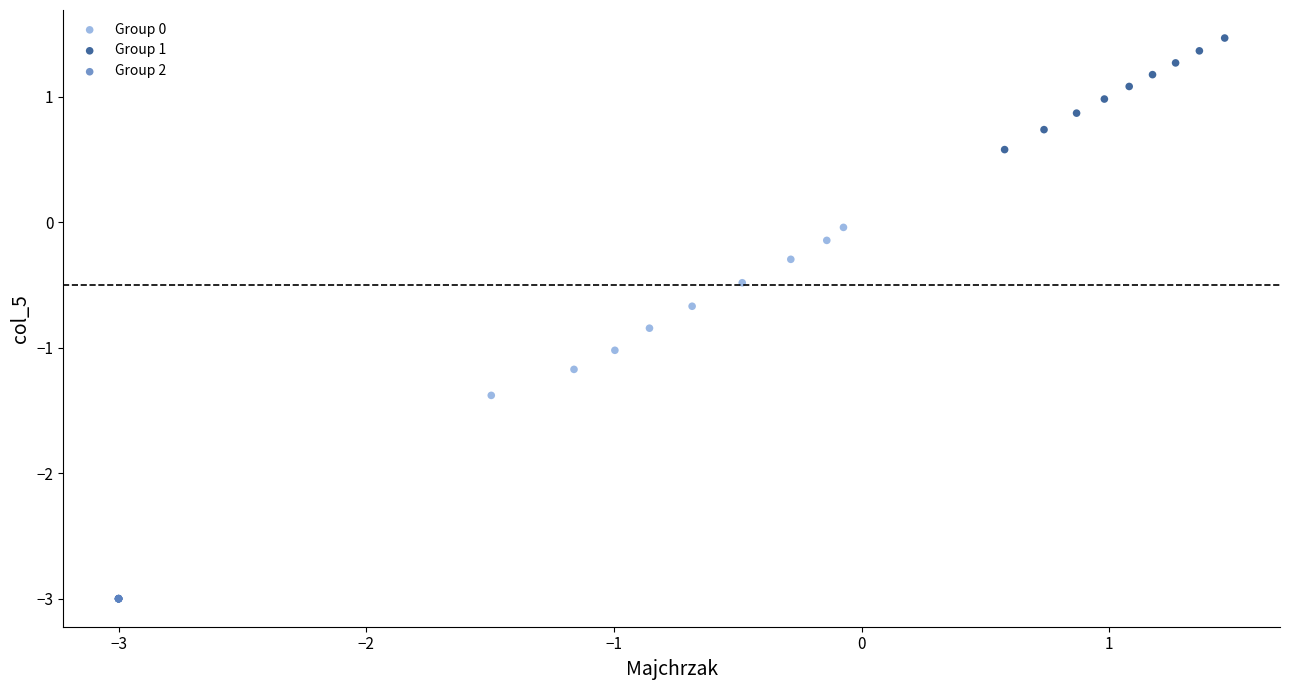

Which series contains the lowest Y value?

Group 2